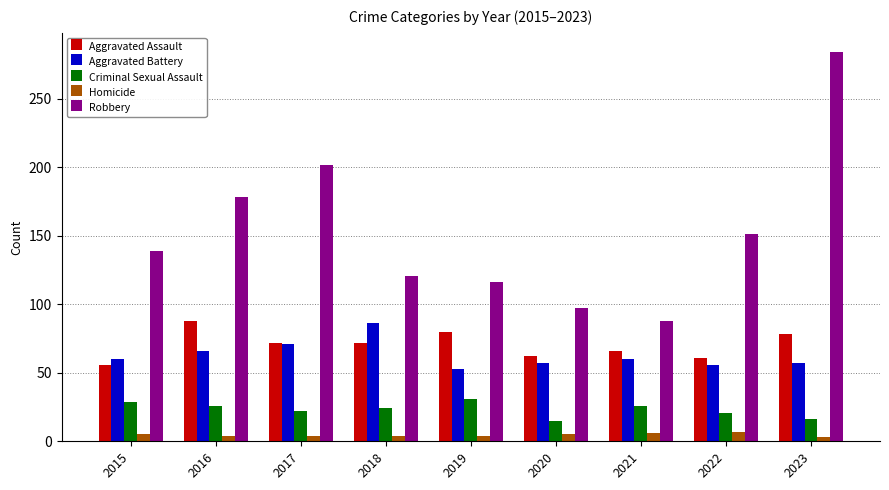

What is the sum of all Robbery values?

1376